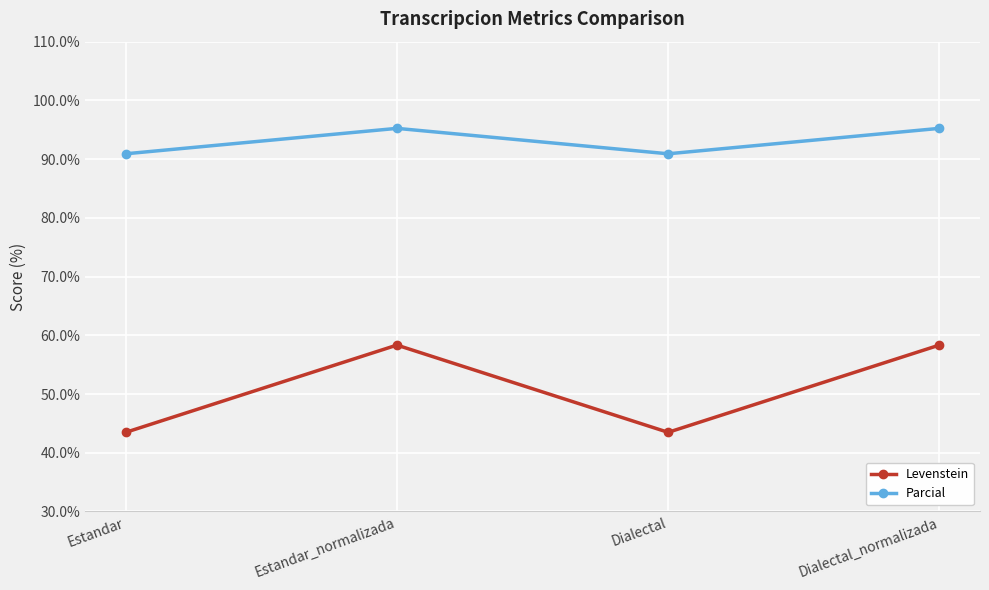

In Levenstein, how many points are lower than both neighbors (excluding endpoints)?

1